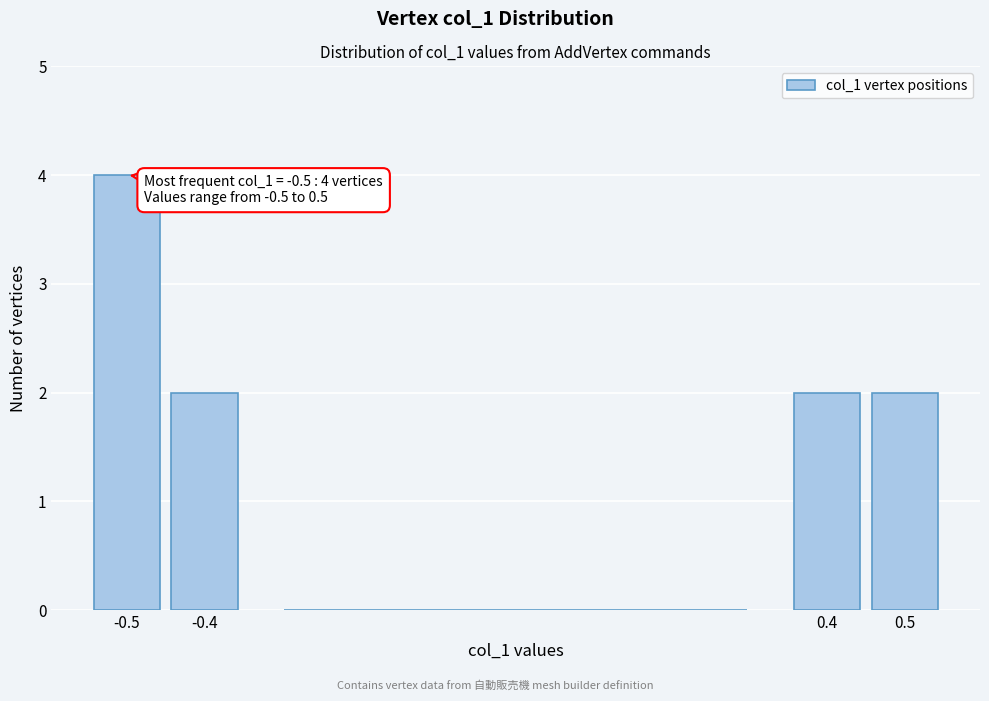

Over which range of the x-axis is the bar tallest?

-0.55 to -0.45